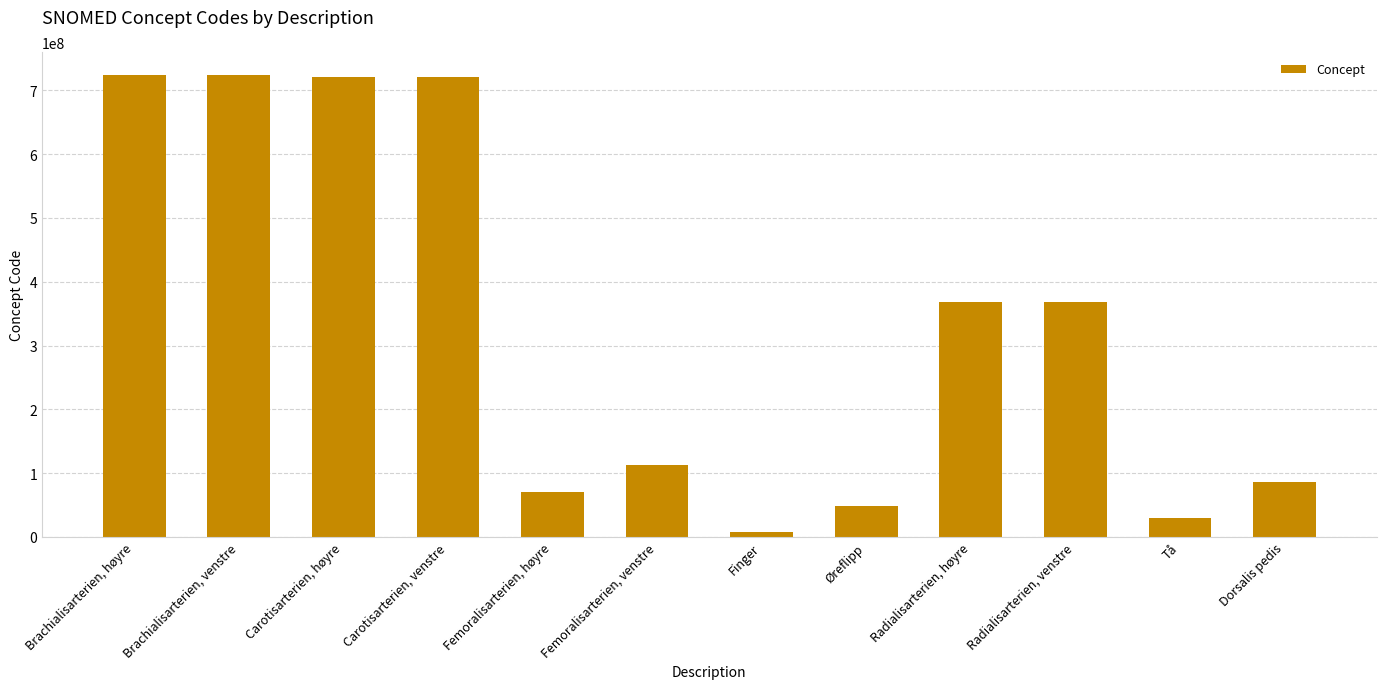

What is the change in value from Carotisarterien, høyre to Carotisarterien, venstre?

-5001